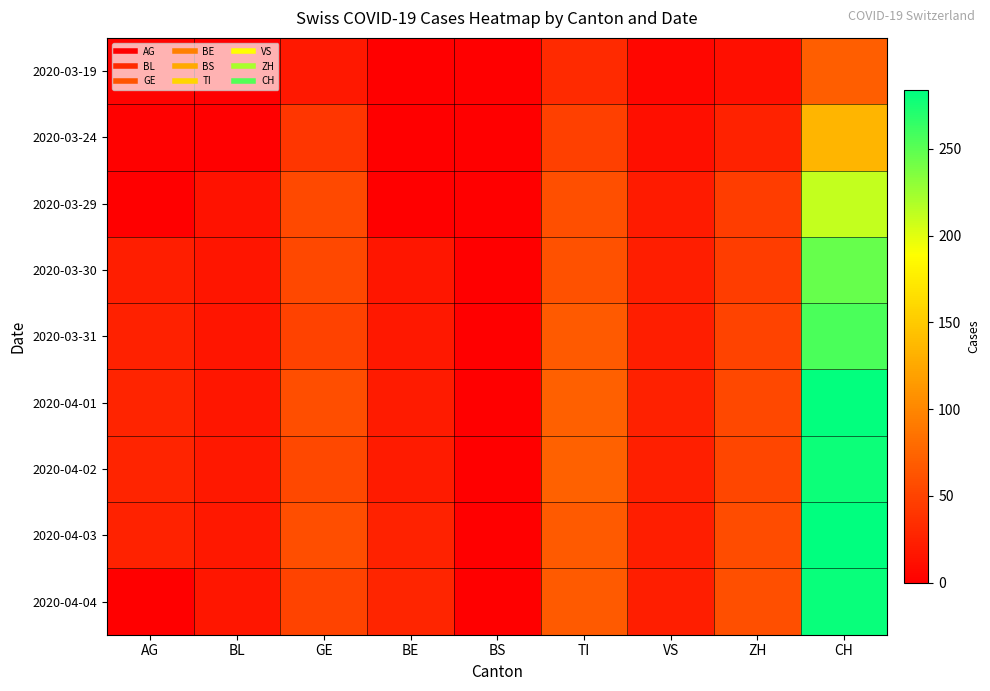

How many data points does each series have?

9